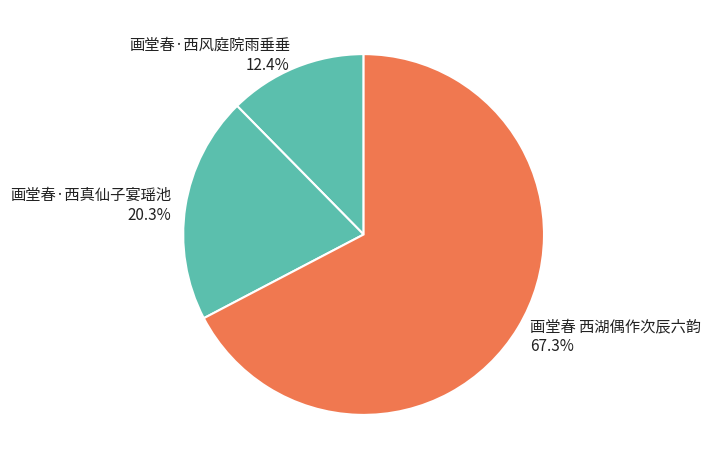

What percentage is the 画堂春·西风庭院雨垂垂 slice, to the nearest percent?

12%